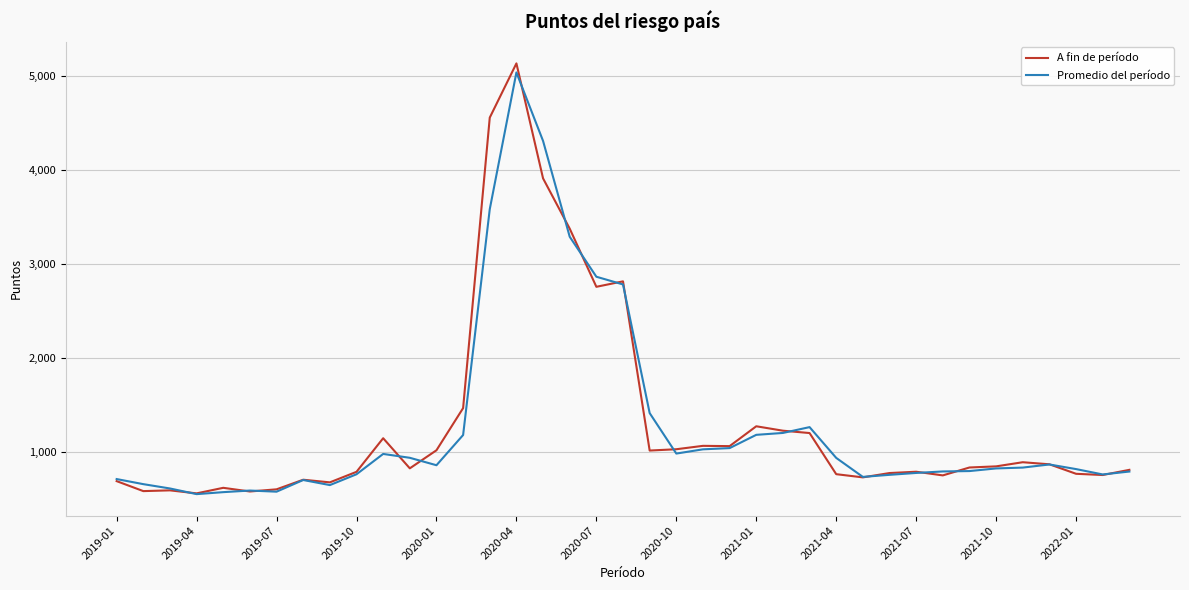

Does the chart display data point markers on the line(s)?

No